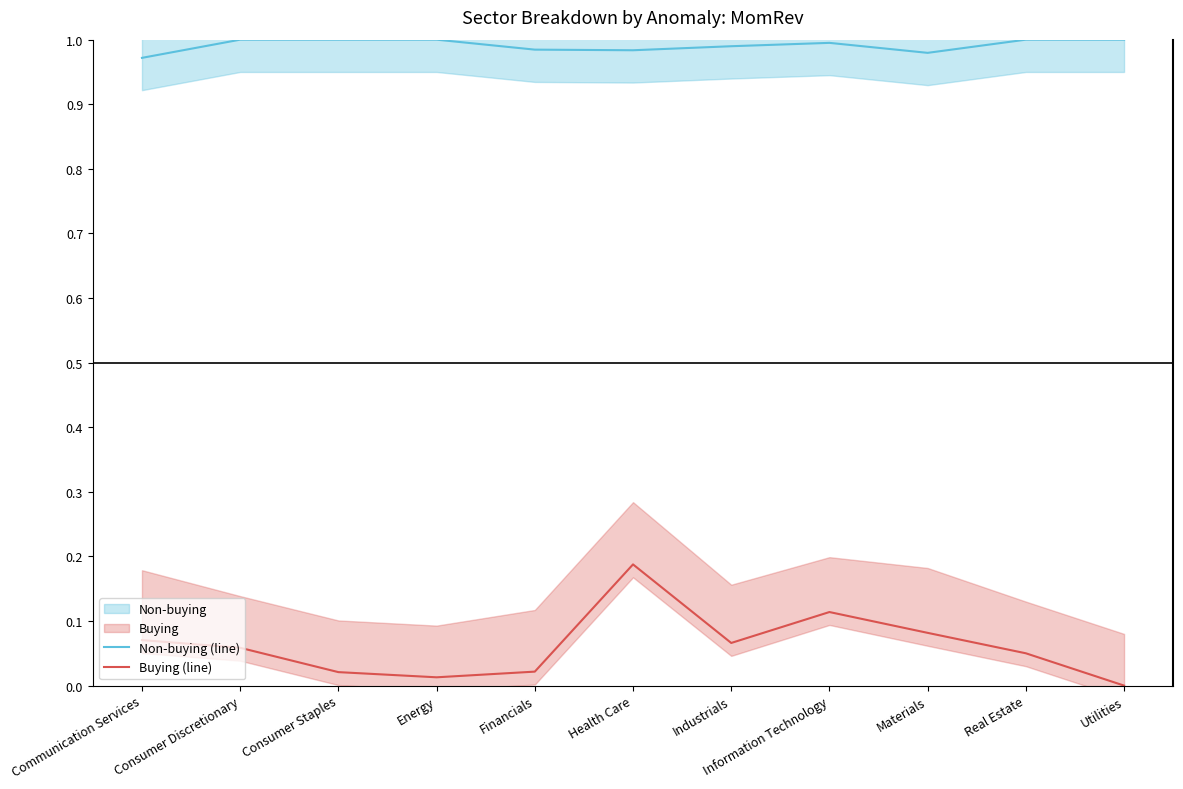

True or false: Buying (line) has a value of 0.0 at Energy.

False